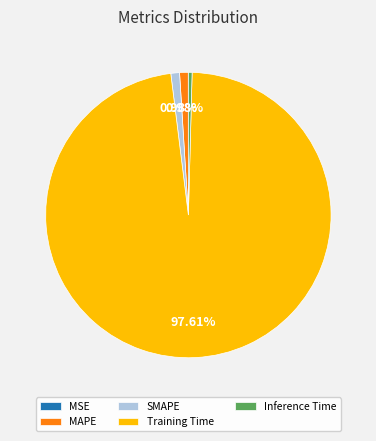

Which has a higher value, Inference Time or MAPE?

MAPE